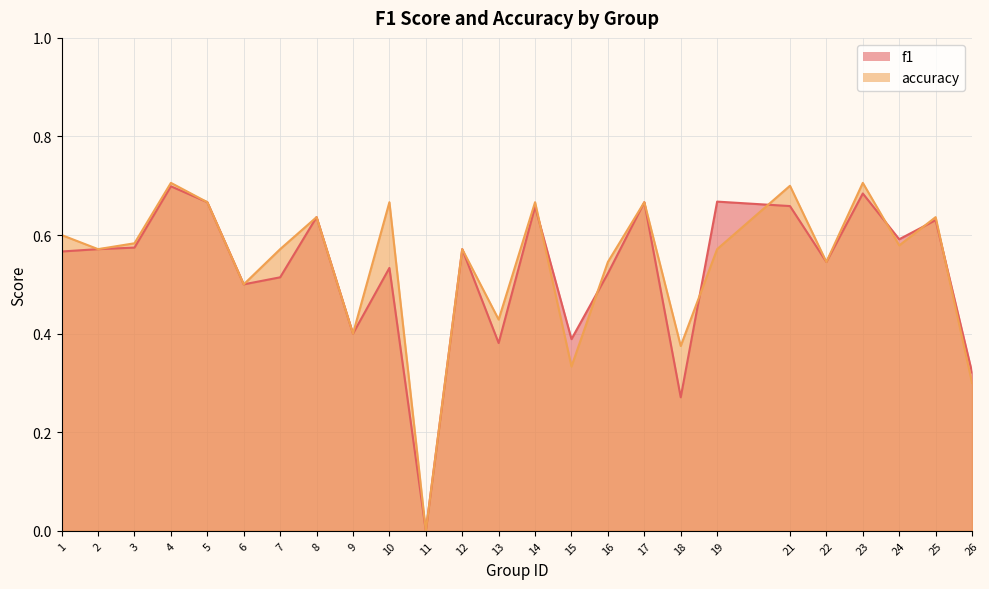

How many f1 values are between 0 and 1?

25